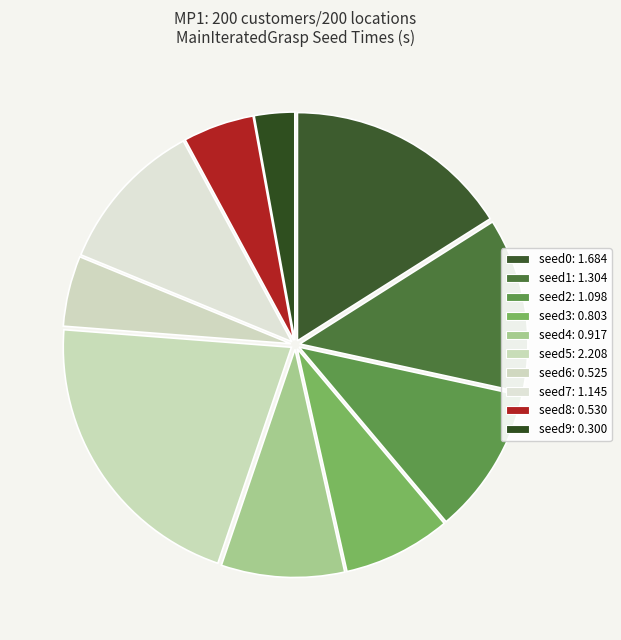

Is there any slice that represents more than half of the pie?

No